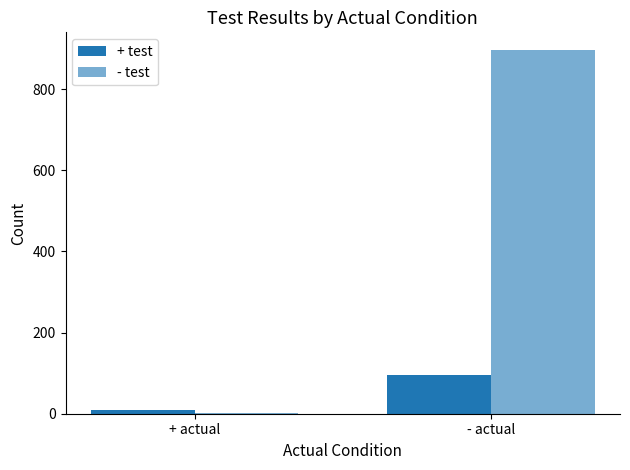

Are the bars grouped side by side (vs. stacked)?

Yes